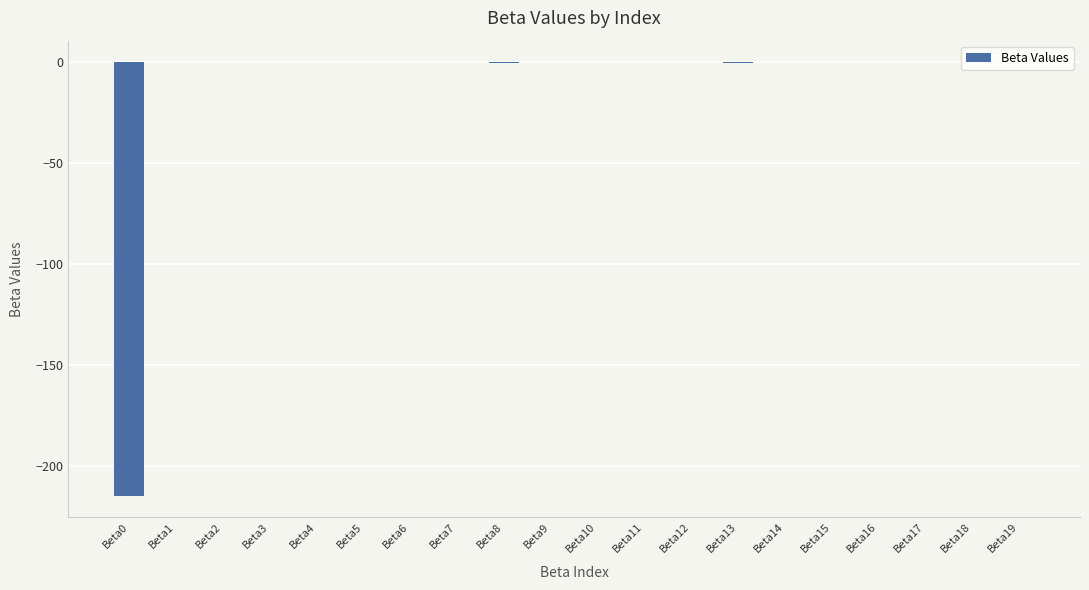

True or false: the data shows 0.0 at Beta16.

True